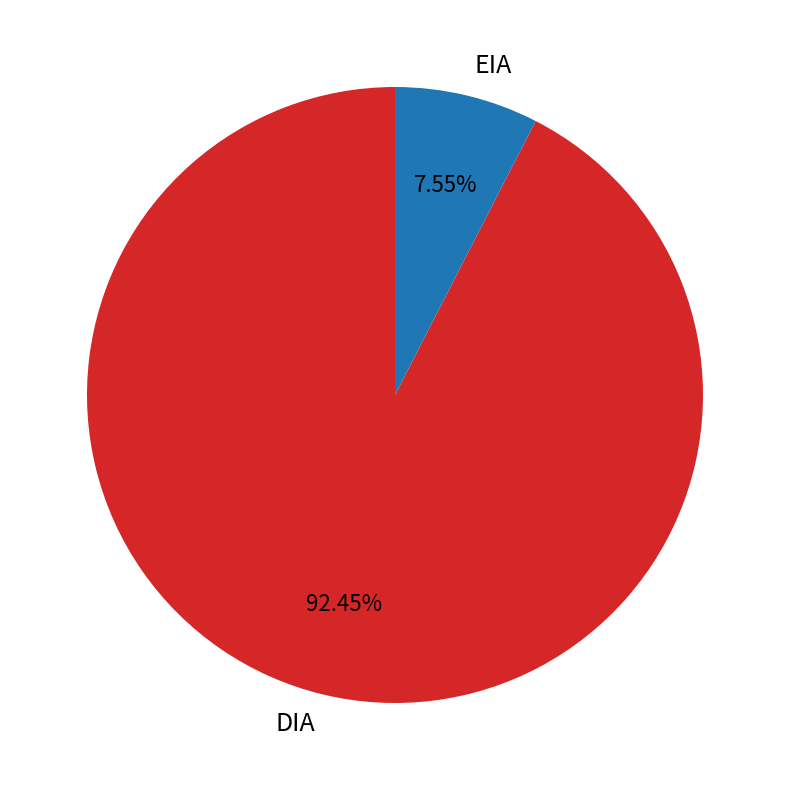

Count the number of slices in the pie.

2